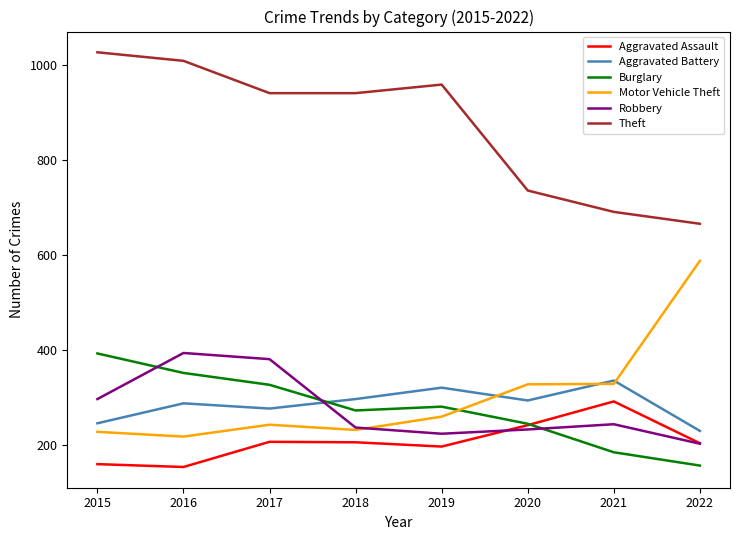

What is the average value of the Robbery series?

277